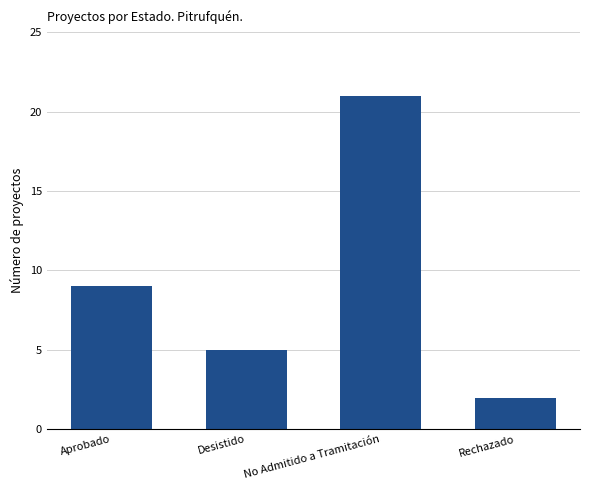

Which label corresponds to the smallest value in the chart?

Rechazado